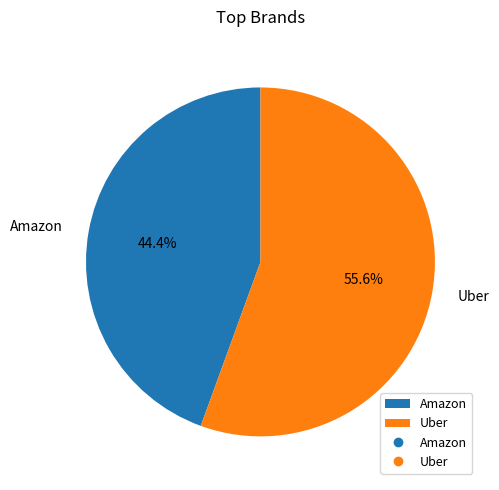

How many slices are in this pie chart?

2